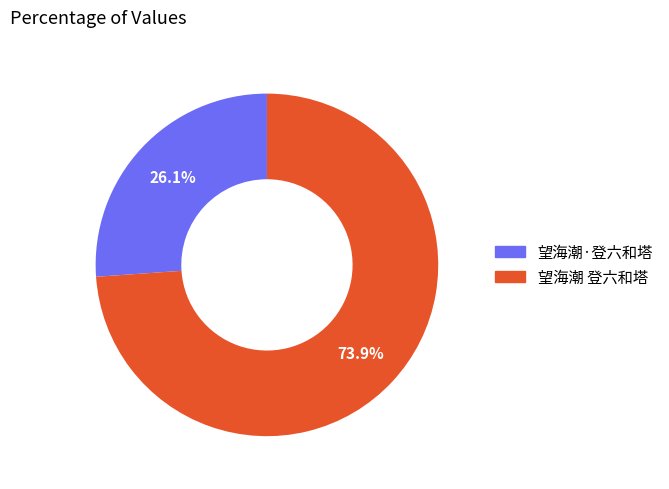

Combined, what portion of the pie is 望海潮 登六和塔 and 望海潮·登六和塔?

100.0%